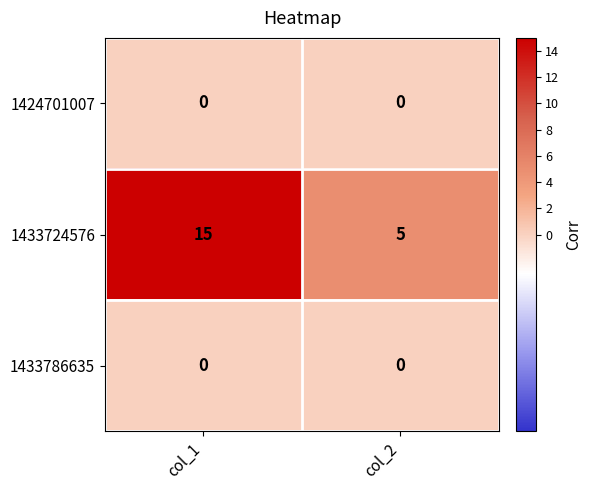

What is the spread (max minus min) of values at col_2?

5